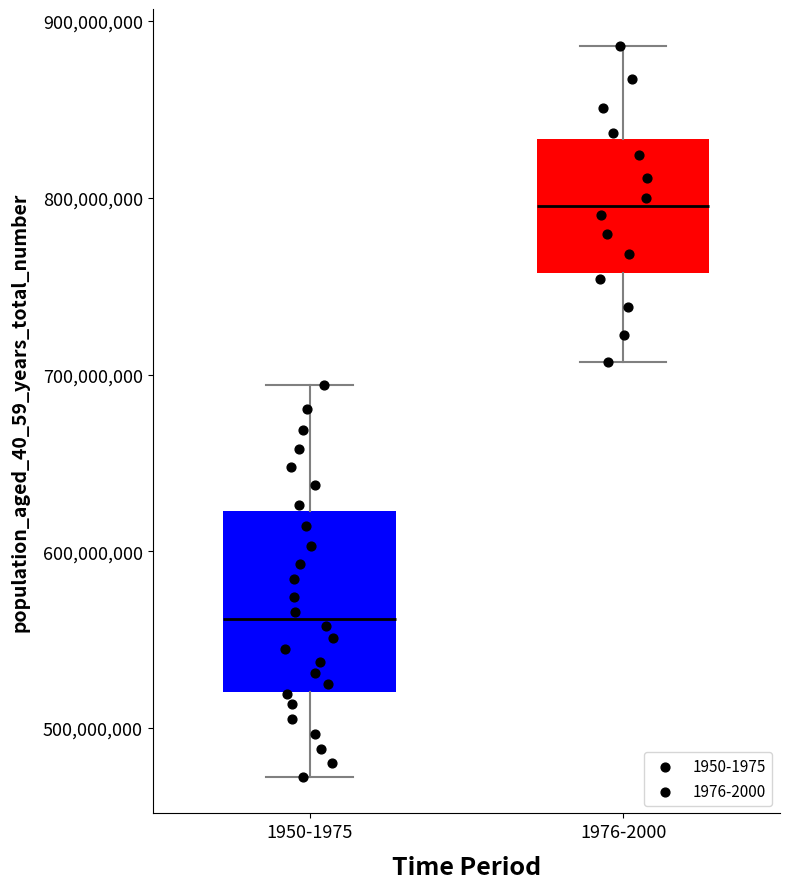

Which box is the tallest, from its lower edge to its upper edge?

1950-1975